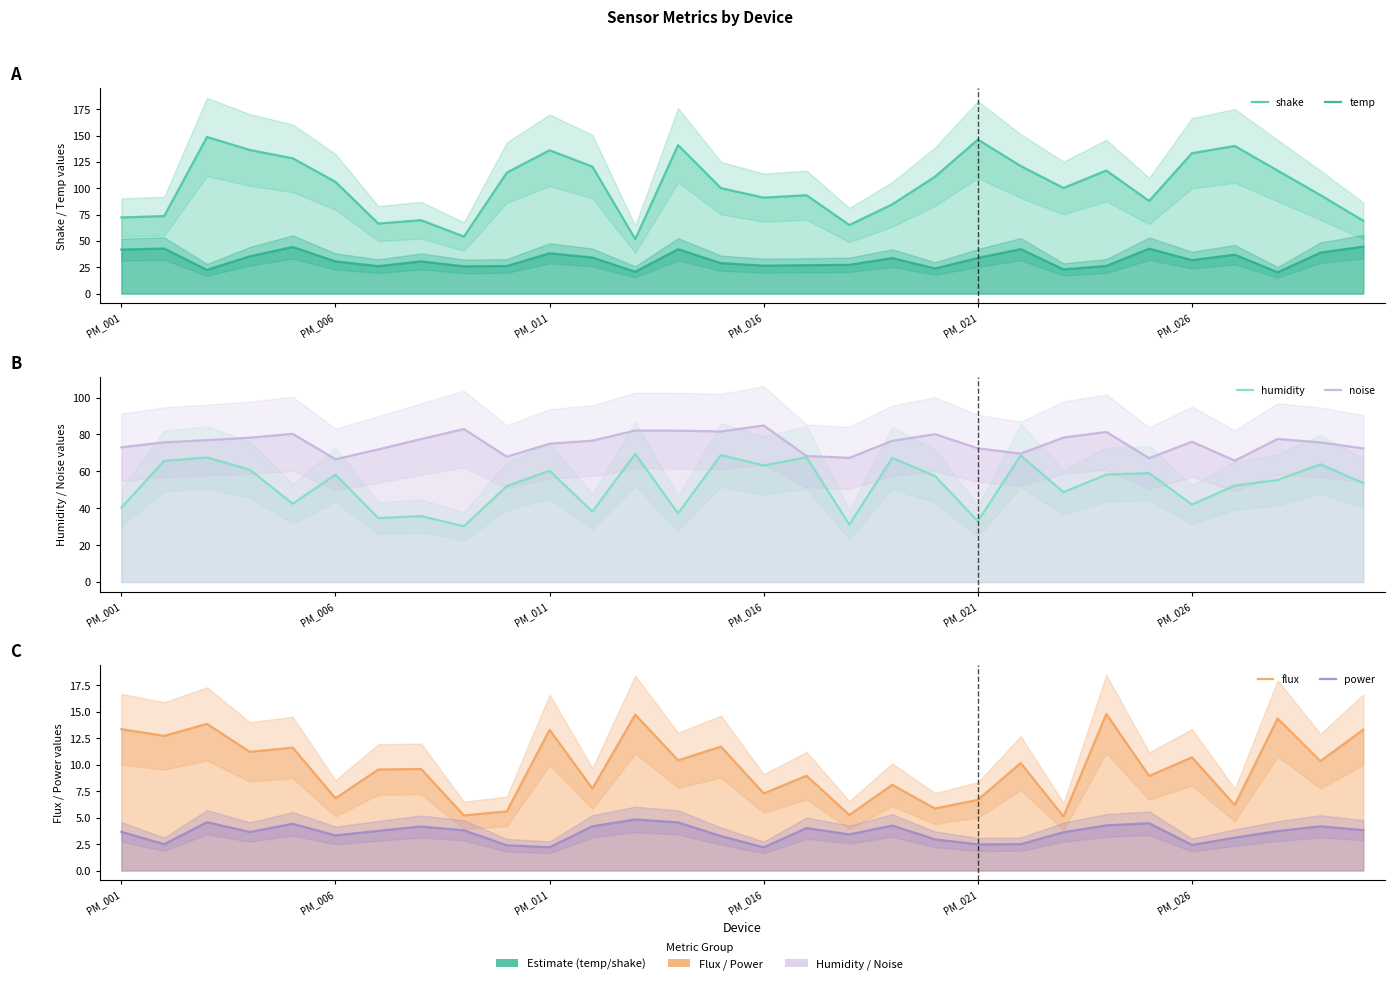

What is the approximate value of flux at 27?

14.4